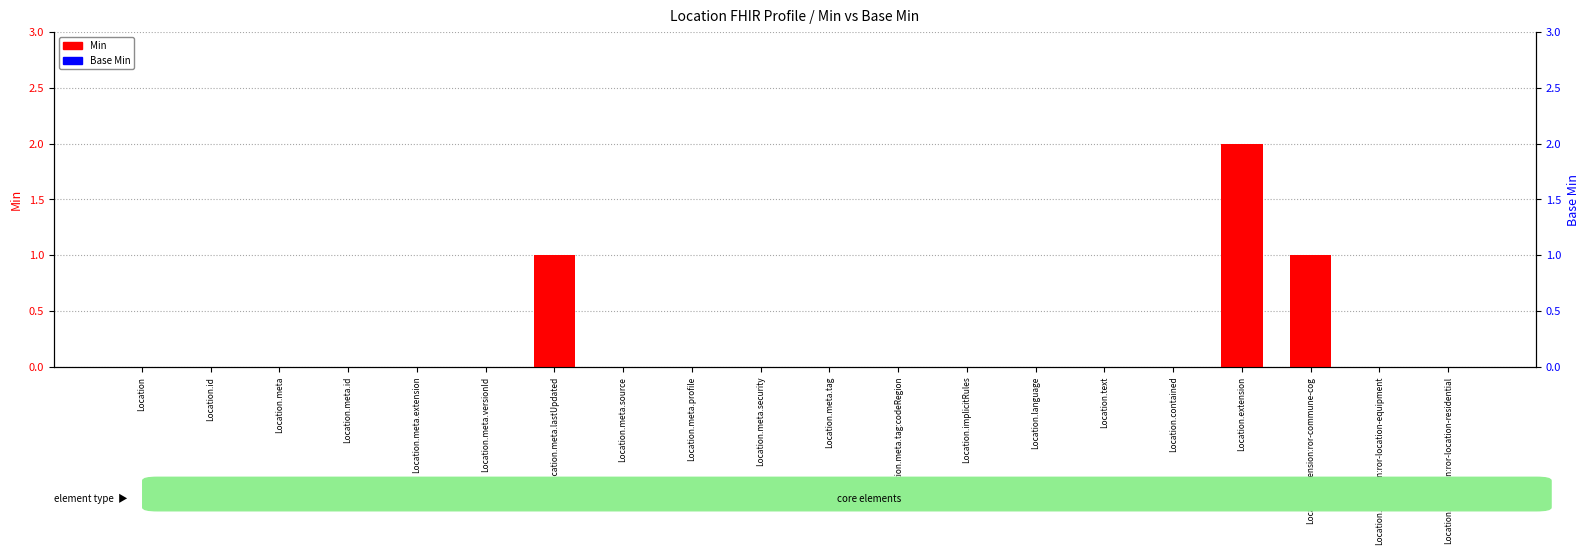

Reading left to right, transcribe all the data shown in this chart.

Min: Location=0	Location.id=0	Location.meta=0	Location.meta.id=0	Location.meta.extension=0	Location.meta.versionId=0	Location.meta.lastUpdated=1	Location.meta.source=0	Location.meta.profile=0	Location.meta.security=0	Location.meta.tag=0	Location.meta.tag:codeRegion=0	Location.implicitRules=0	Location.language=0	Location.text=0	Location.contained=0	Location.extension=2	Location.extension:ror-commune-cog=1	Location.extension:ror-location-equipment=0	Location.extension:ror-location-residential=0
Base Min: Location=0	Location.id=0	Location.meta=0	Location.meta.id=0	Location.meta.extension=0	Location.meta.versionId=0	Location.meta.lastUpdated=0	Location.meta.source=0	Location.meta.profile=0	Location.meta.security=0	Location.meta.tag=0	Location.meta.tag:codeRegion=0	Location.implicitRules=0	Location.language=0	Location.text=0	Location.contained=0	Location.extension=0	Location.extension:ror-commune-cog=0	Location.extension:ror-location-equipment=0	Location.extension:ror-location-residential=0